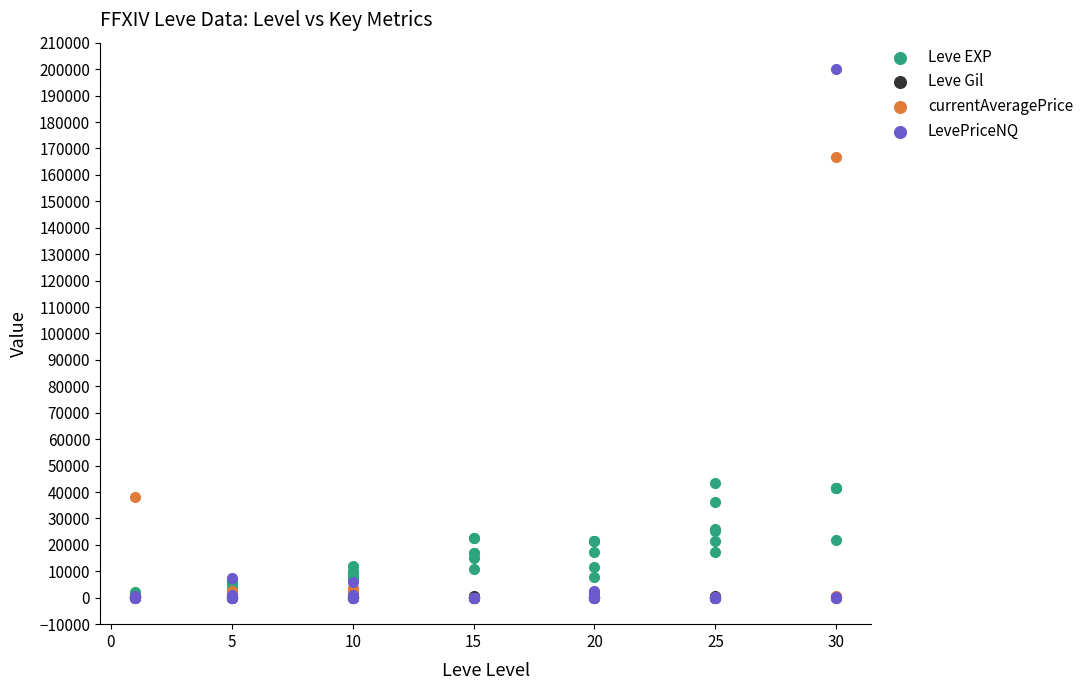

What are all the series names shown in the legend?

Leve EXP, Leve Gil, currentAveragePrice, LevePriceNQ